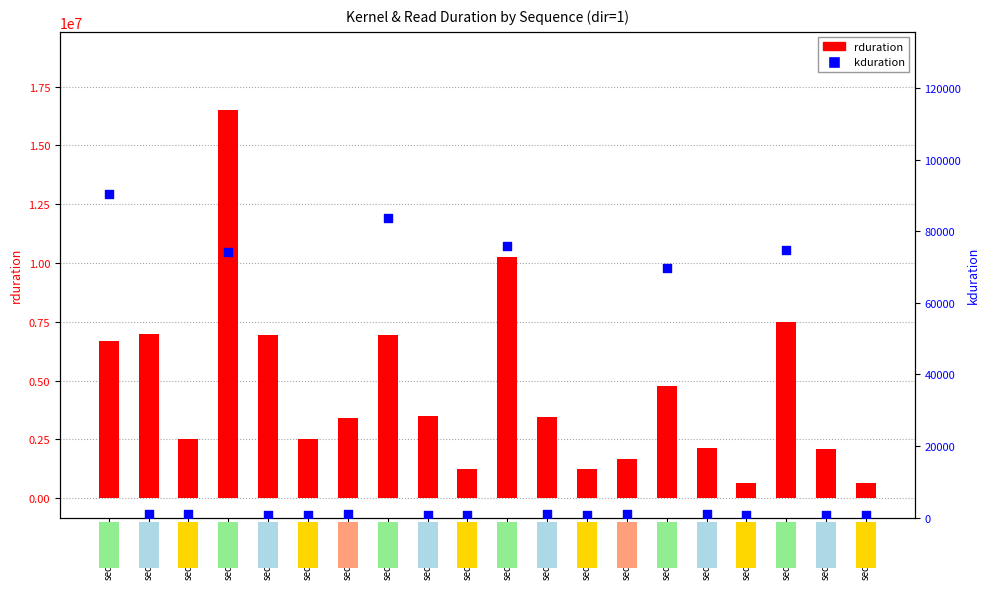

At how many categories does at least one series exceed 1263346?

16